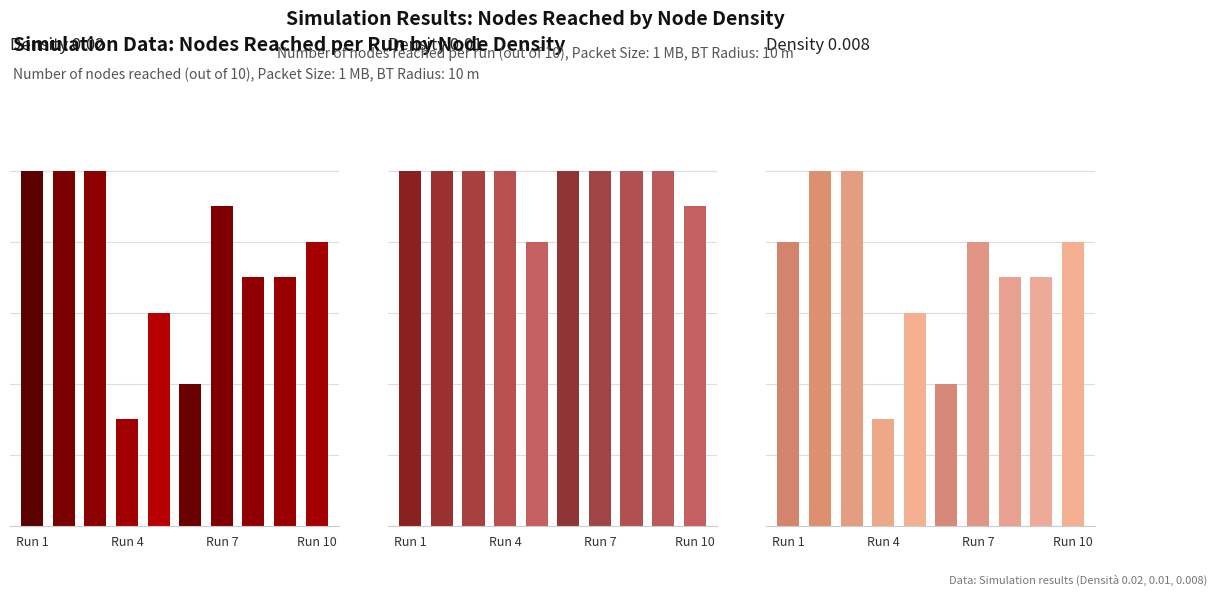

What is the average value of the Density 0.02 series?

7